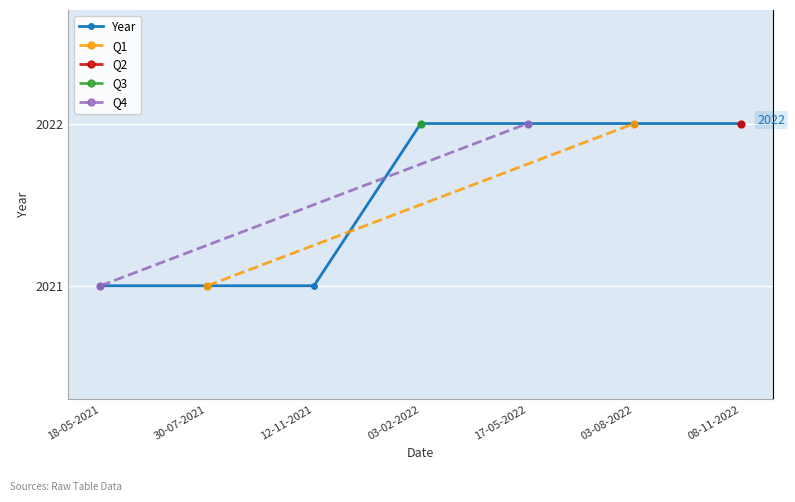

Reading left to right, extract all data points from this chart.

18-05-2021=2021	30-07-2021=2021	12-11-2021=2021	03-02-2022=2022	17-05-2022=2022	03-08-2022=2022	08-11-2022=2022